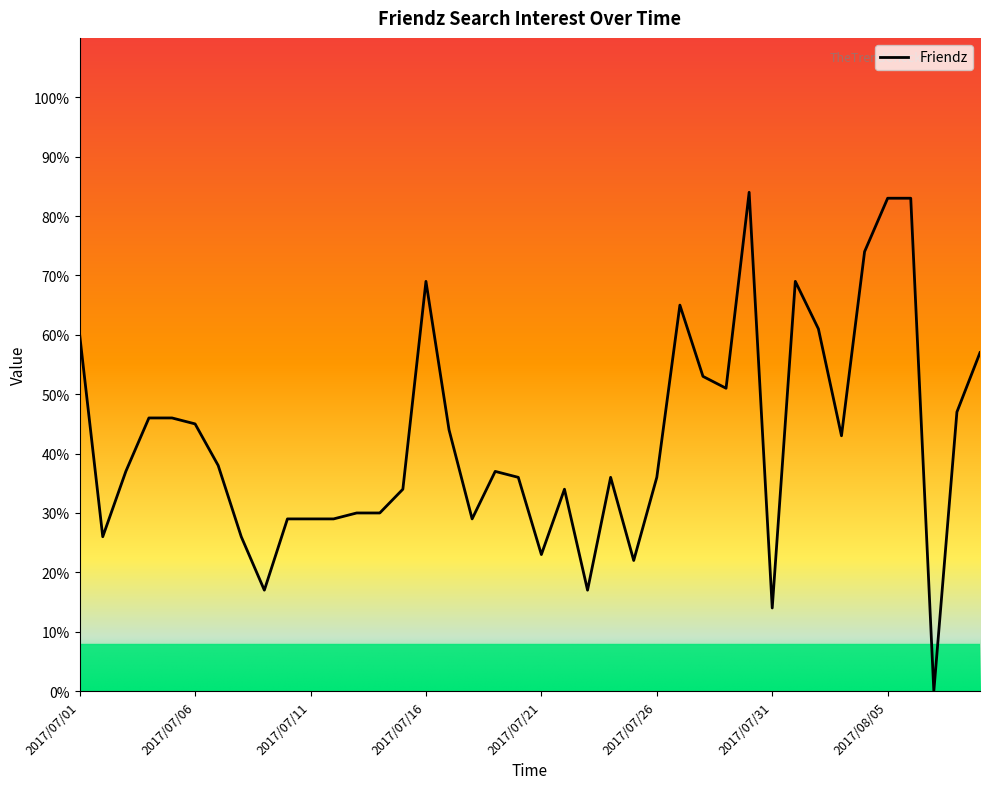

What is the difference between the maximum and minimum values?

84